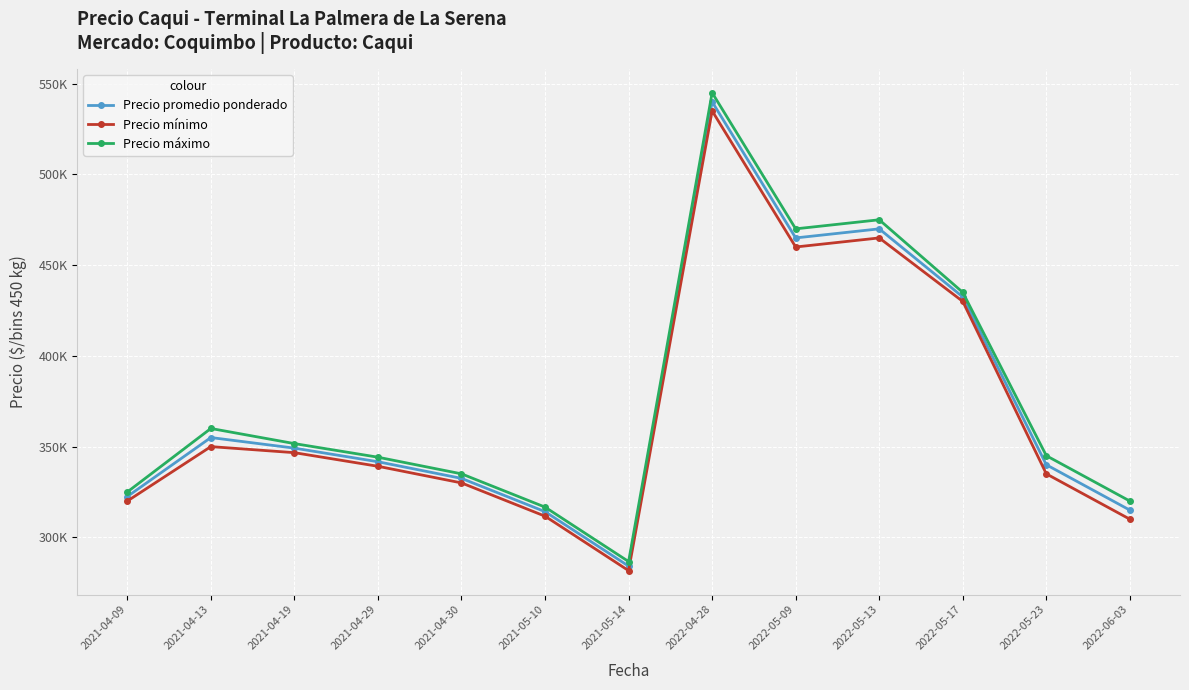

At 2021-05-10, list the series in order from smallest to largest.

Precio mínimo, Precio promedio ponderado, Precio máximo